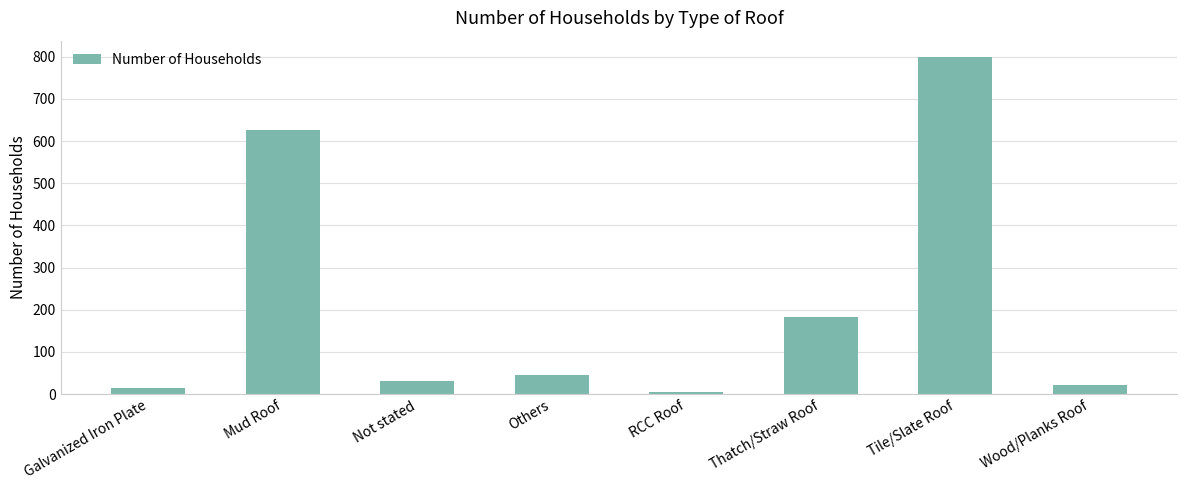

What is the difference between the values at Others and Thatch/Straw Roof?

136